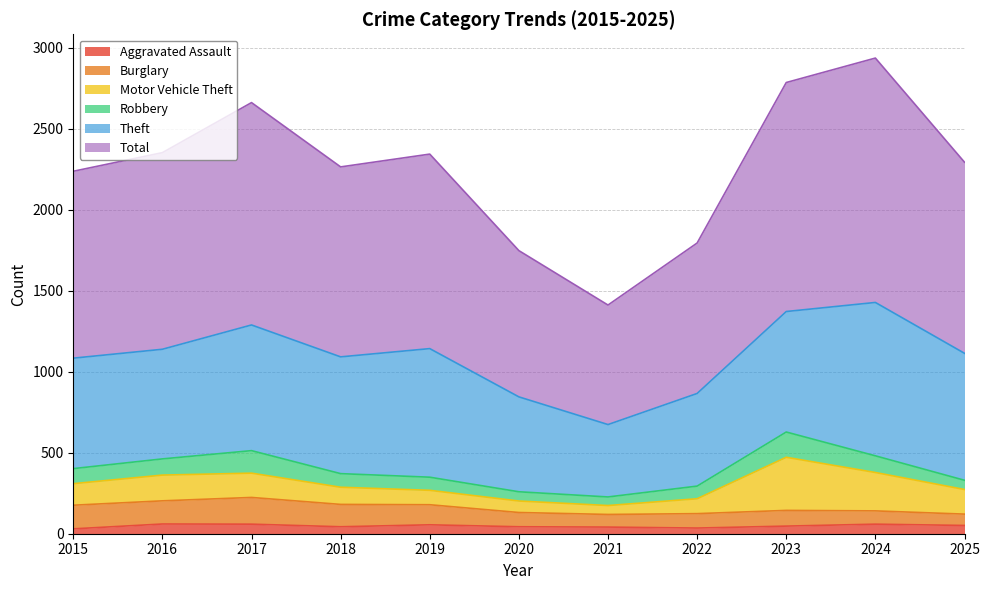

True or false: Burglary has a value of 115 at 2024.

False